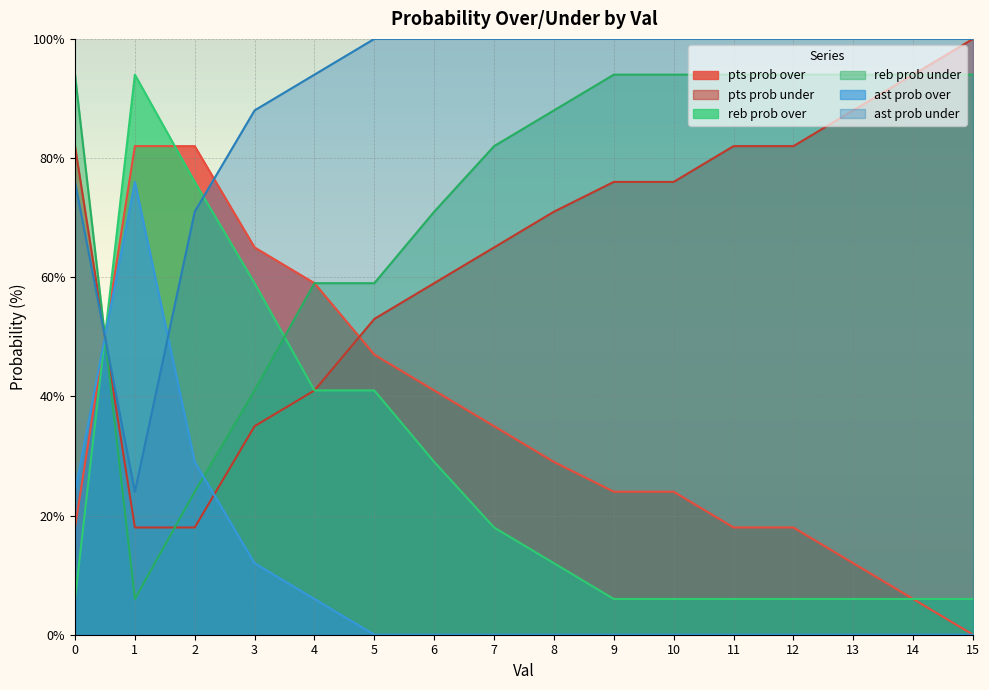

What is the minimum value for reb prob under?

6